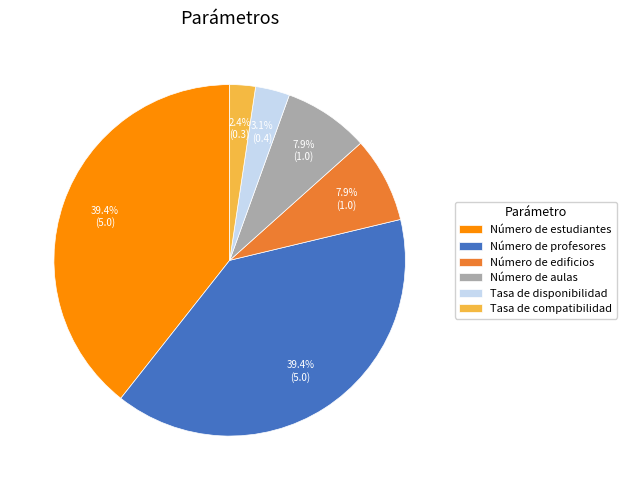

Does any single category account for the majority?

No